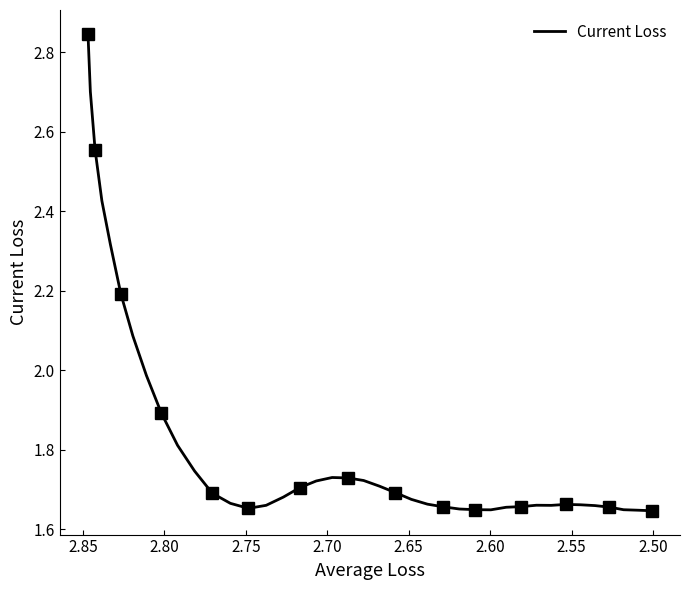

How many interior local peaks (higher than both neighbors) does the data have?

3